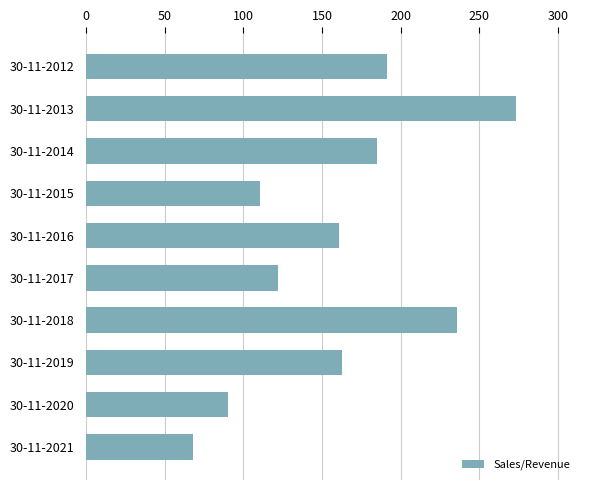

At which label is the value closest to 170?

30-11-2019